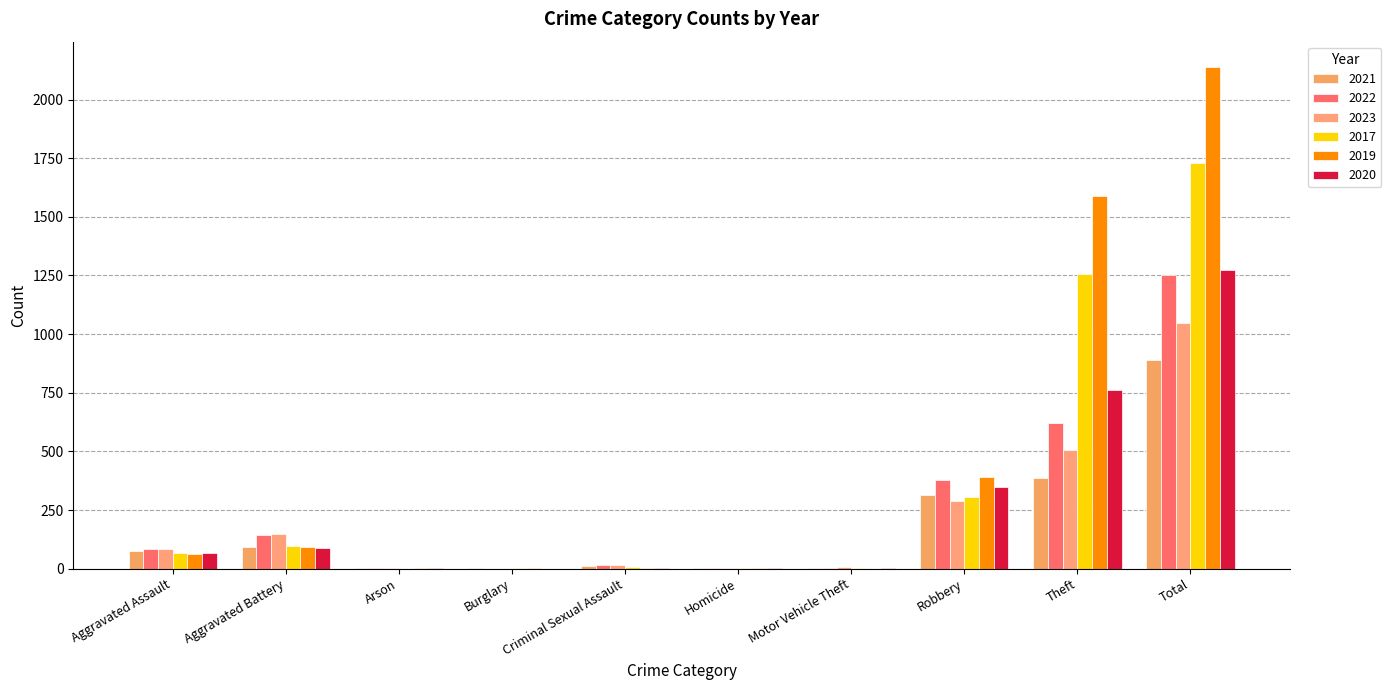

At which category is the sum across all series the highest?

Total